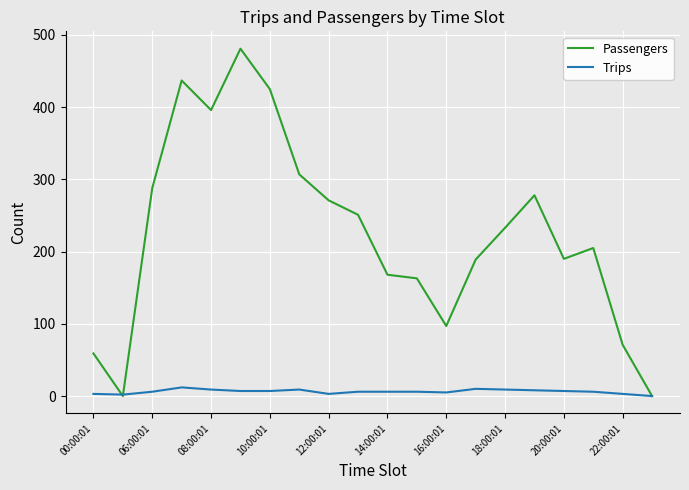

List the series in order of their peak value, lowest first.

Trips, Passengers